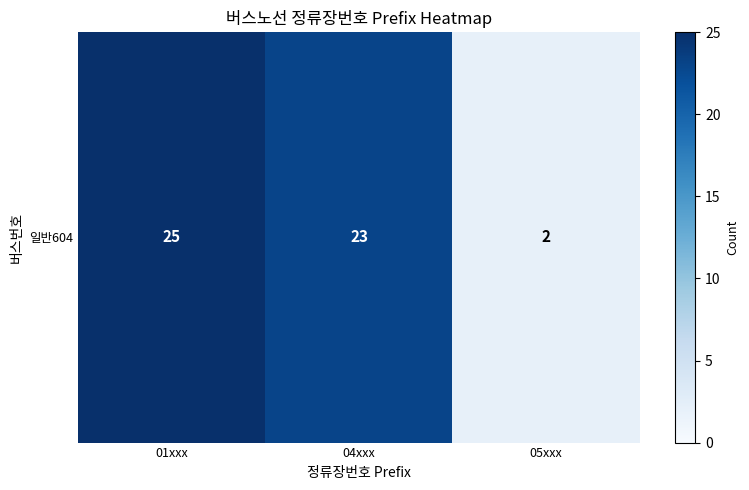

How many data points are above 23?

1